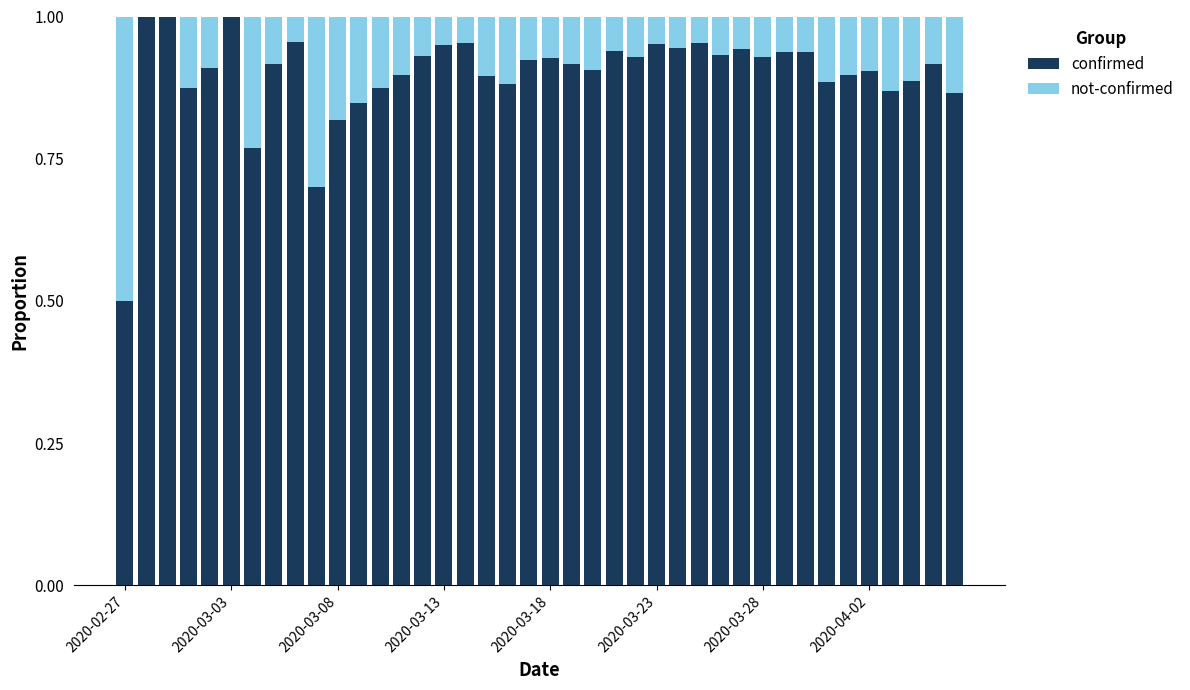

What is the sum of all confirmed values?

36.0